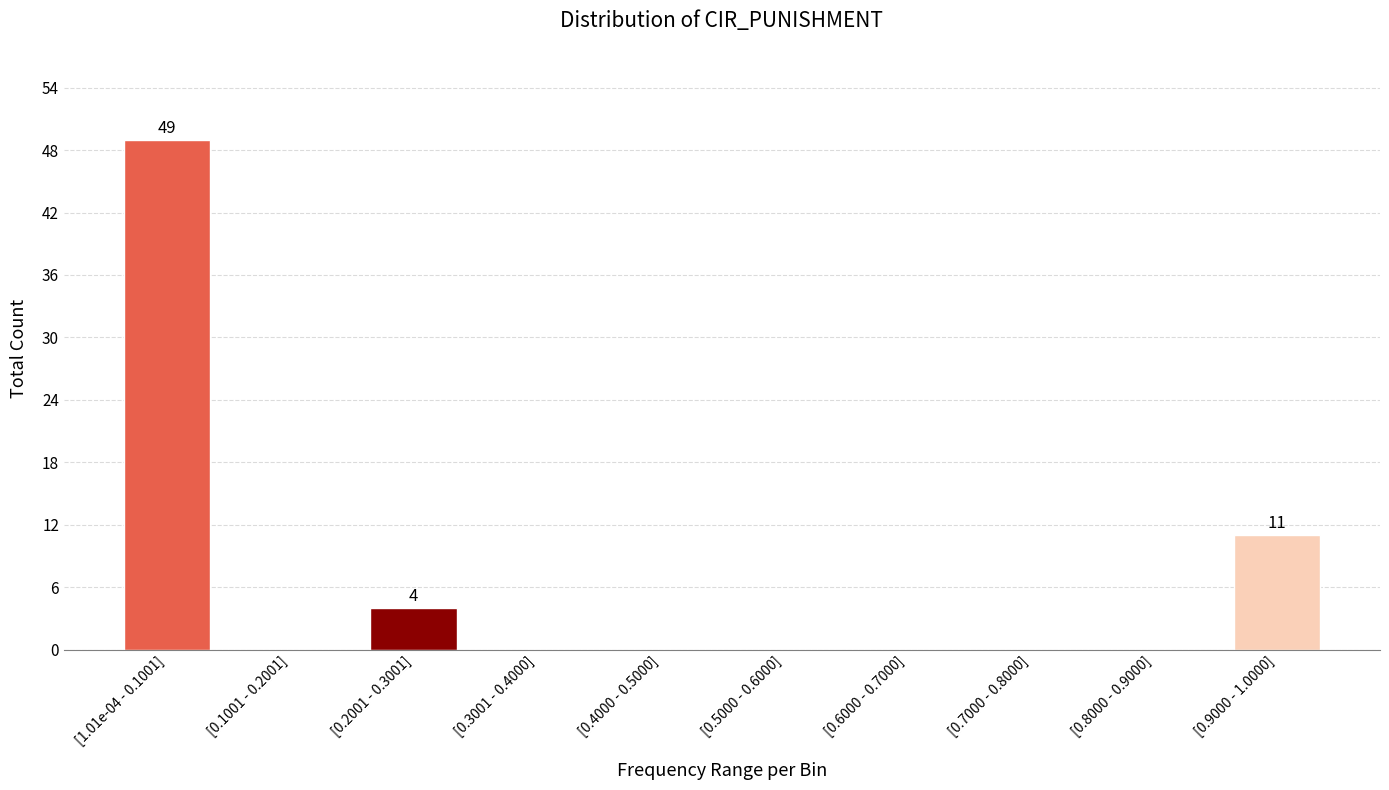

Reading left to right, list all the values displayed in this chart.

[1.01e-04 - 0.1001]=49	[0.1001 - 0.2001]=0	[0.2001 - 0.3001]=4	[0.3001 - 0.4000]=0	[0.4000 - 0.5000]=0	[0.5000 - 0.6000]=0	[0.6000 - 0.7000]=0	[0.7000 - 0.8000]=0	[0.8000 - 0.9000]=0	[0.9000 - 1.0000]=11